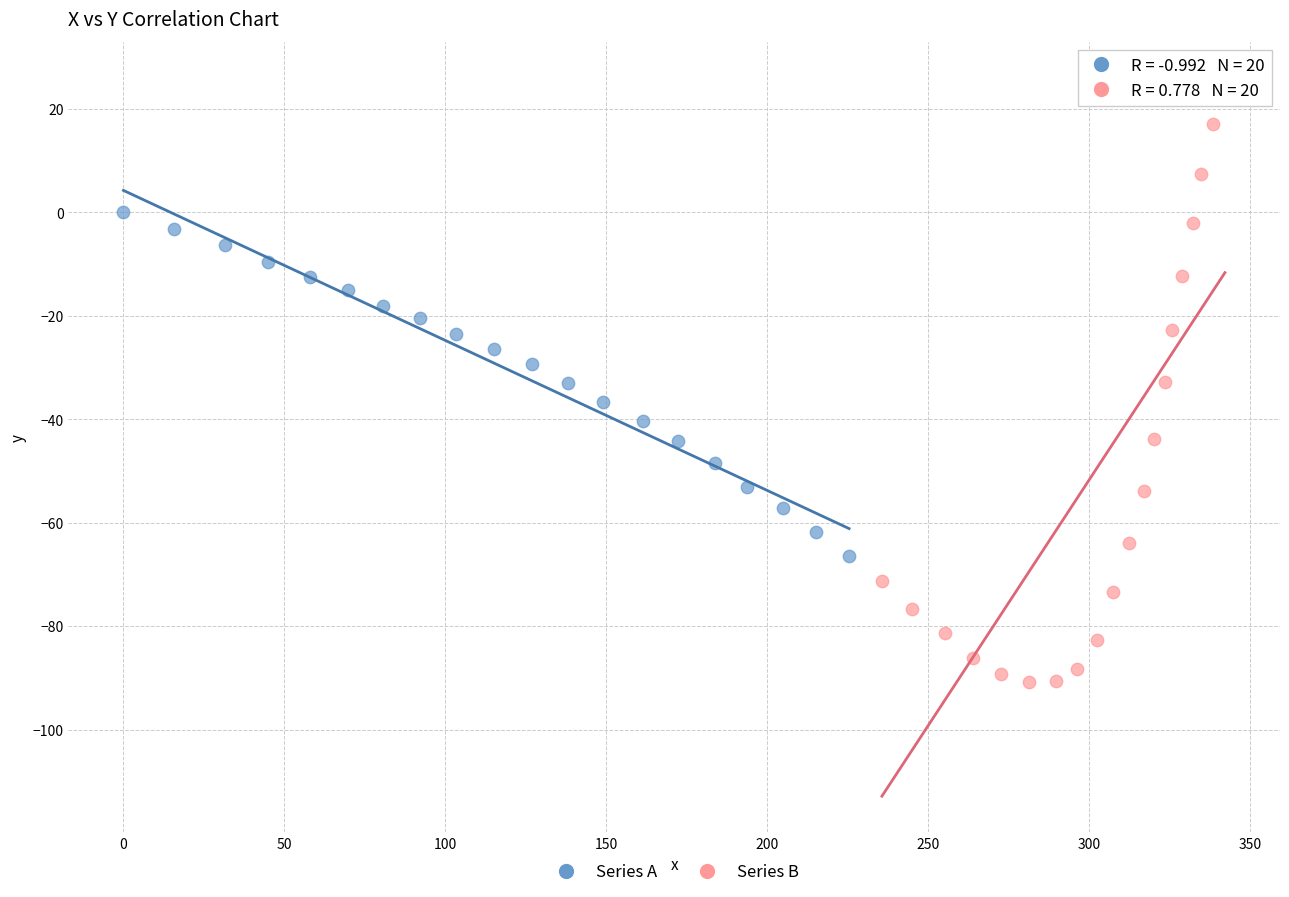

Which series reaches the minimum Y coordinate?

Series B